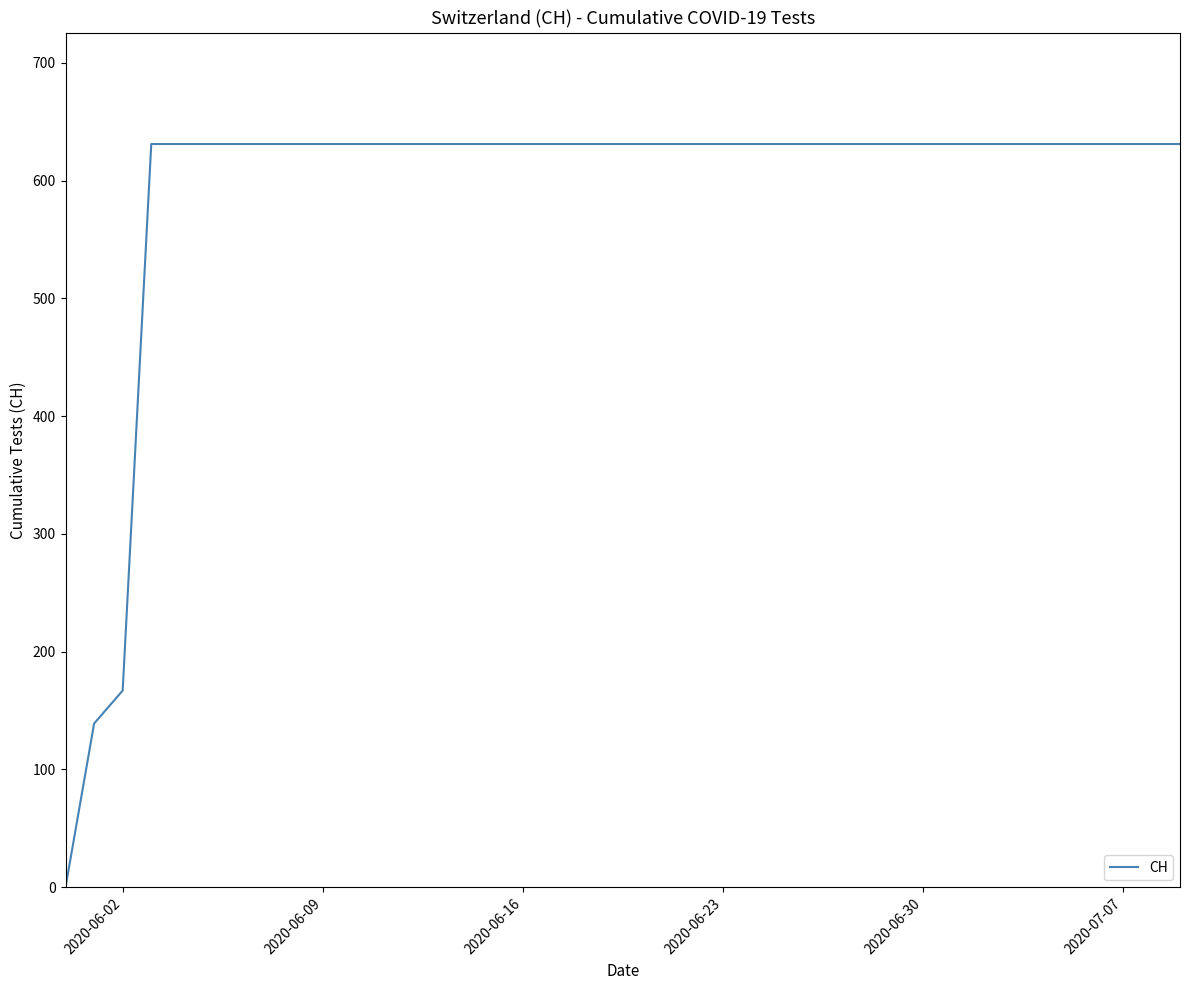

Is this an area chart (filled region under the line)?

No